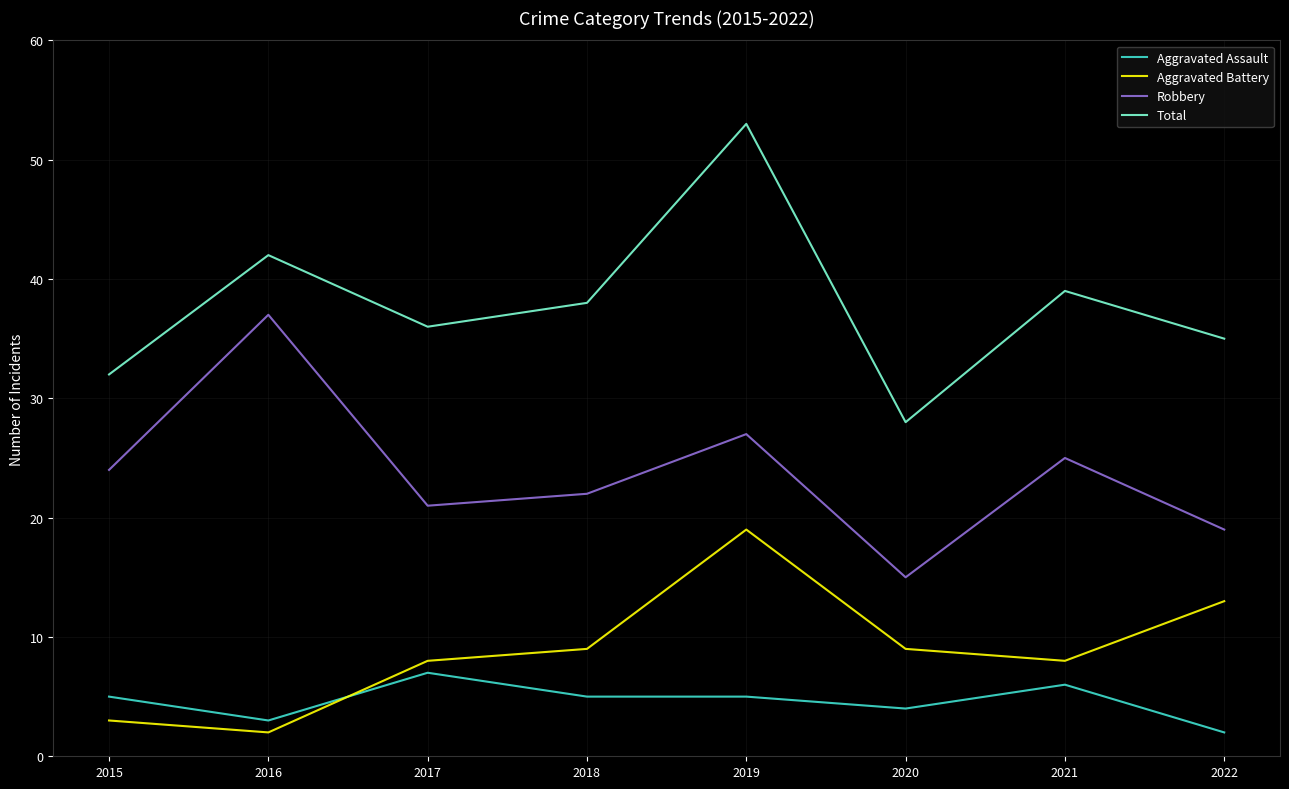

What is the highest value of the Aggravated Battery series?

19